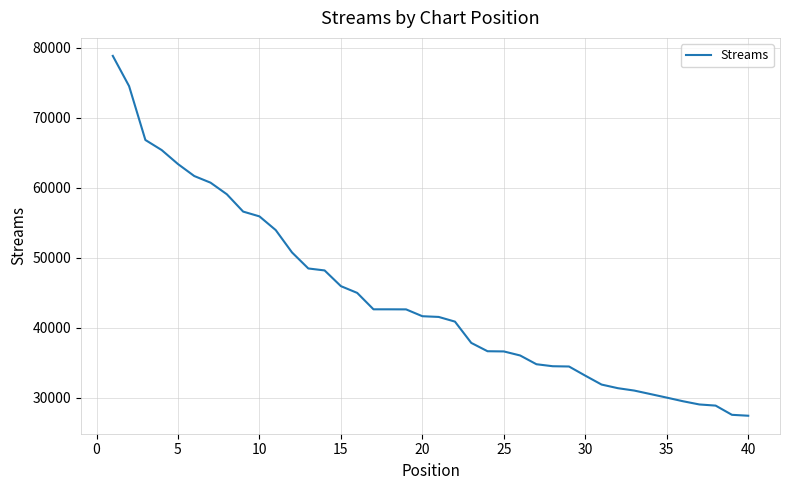

Count the number of data series in this chart.

1